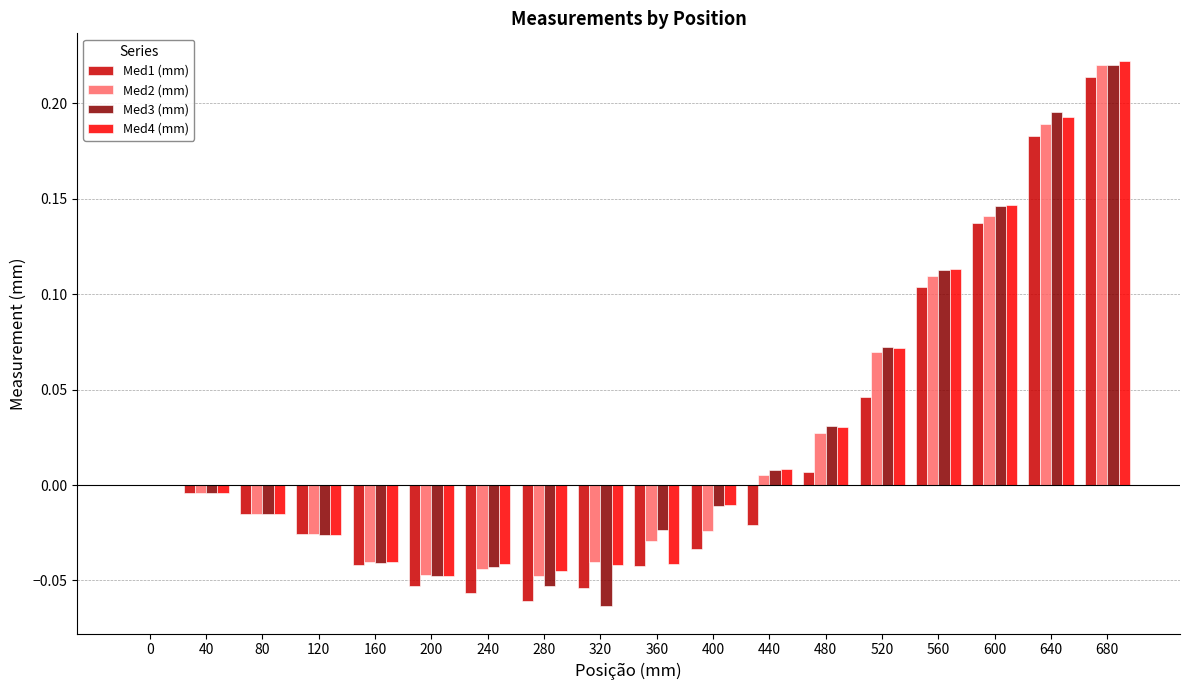

Which category has the highest value in the Med1 (mm) series?

680